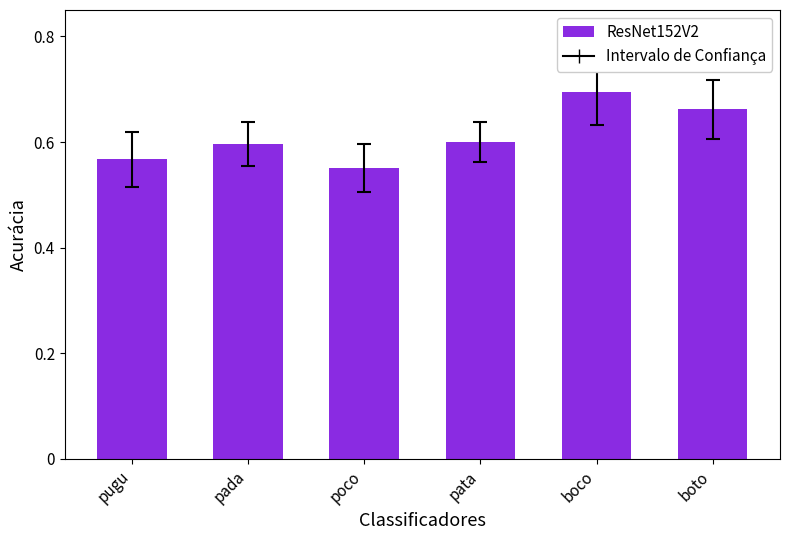

What is the label of the 4th bar from the left?

pata